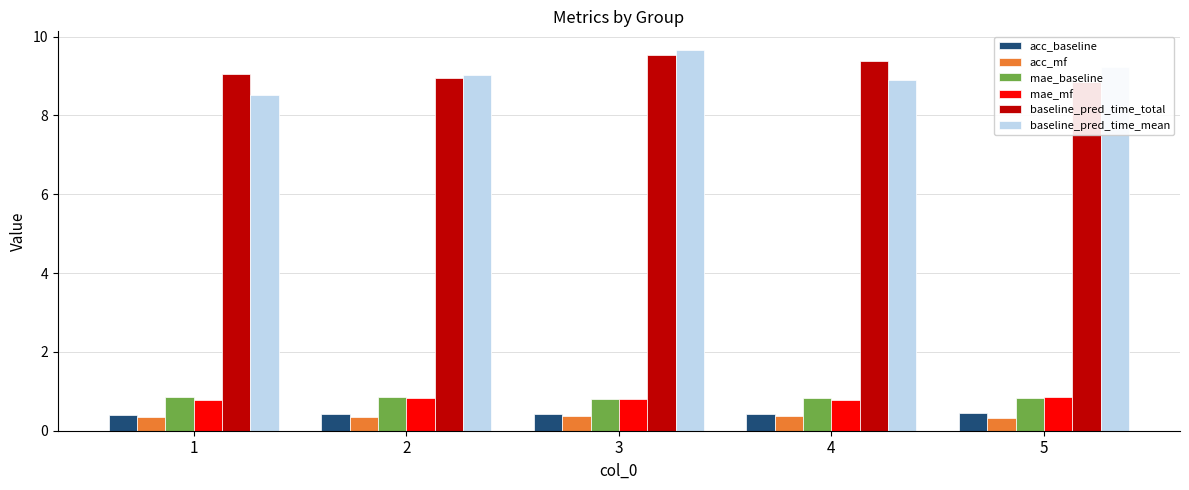

Which series changed the most between 1 and 2?

baseline_pred_time_mean